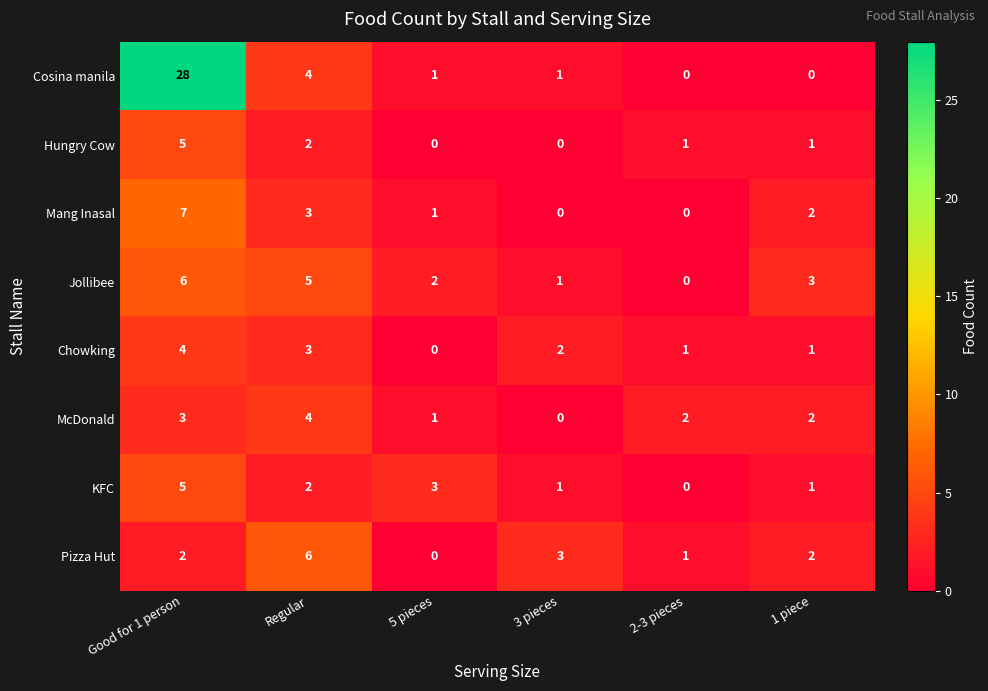

What is the sum of all Cosina manila values?

34